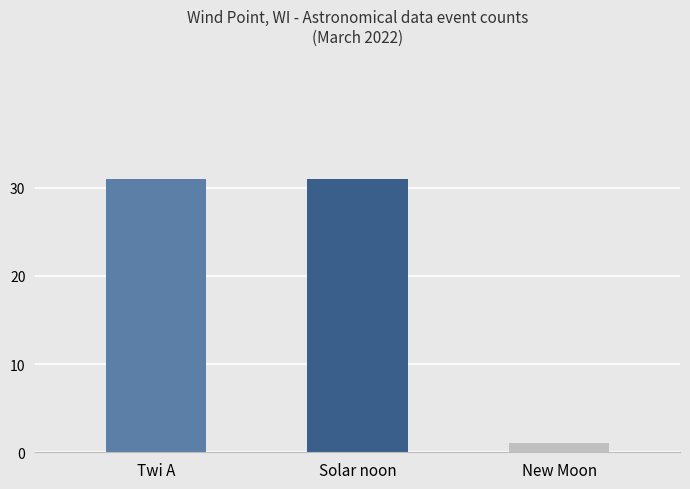

True or false: the data shows 15 at Twi A.

False